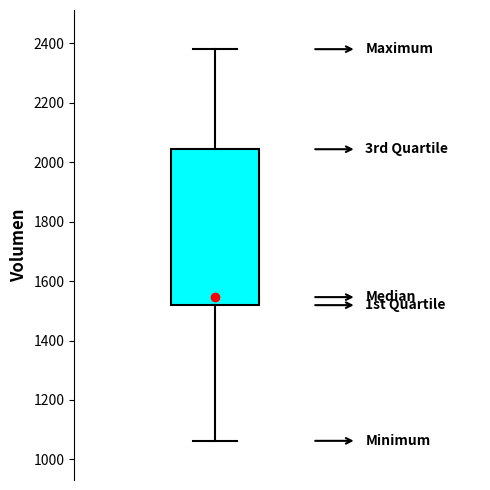

Where does the upper whisker of the box end on the y-axis? The values are not printed on the chart, so give them approximately, as read against the axis.

2380